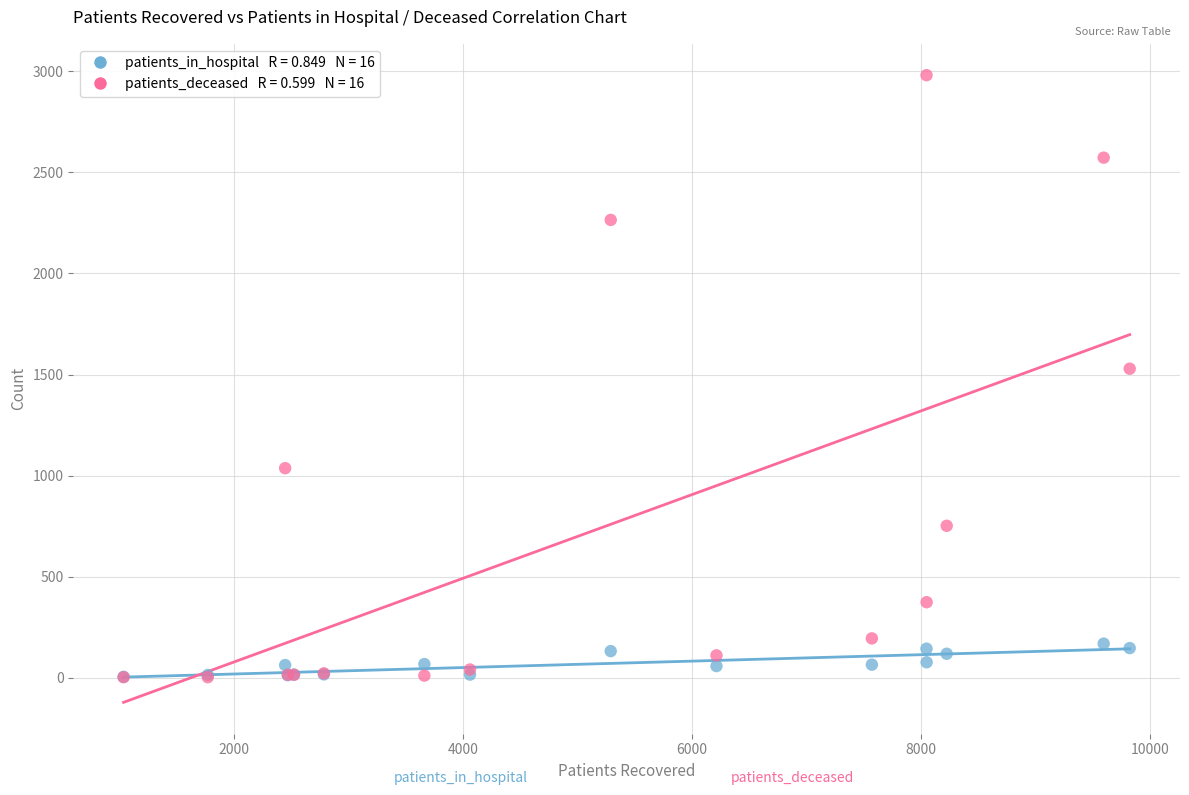

Across all series, what Y value is closest to 1492?

1529